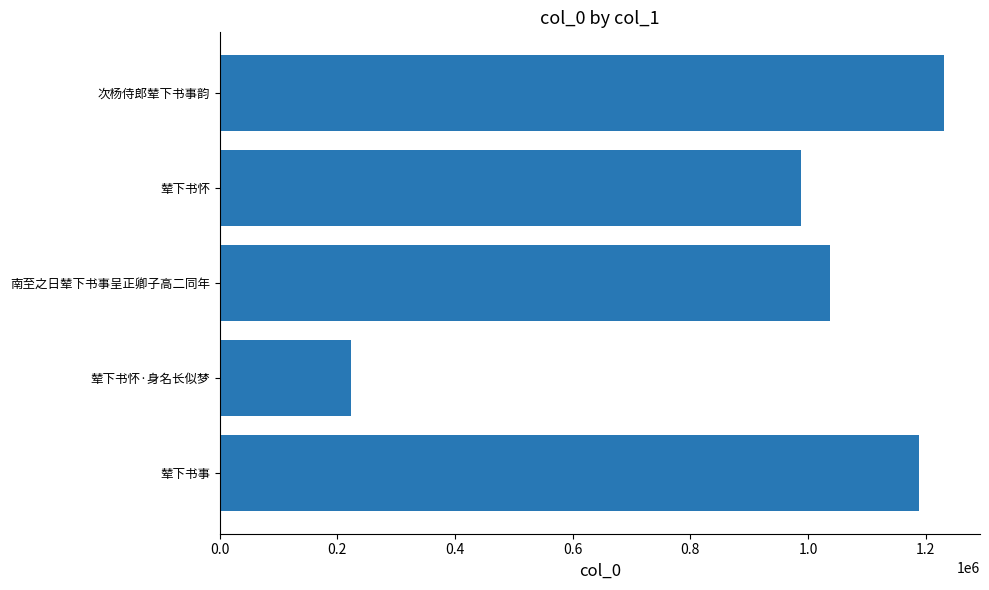

The chart shows a value of 1810569 at 0.8. True or false?

False